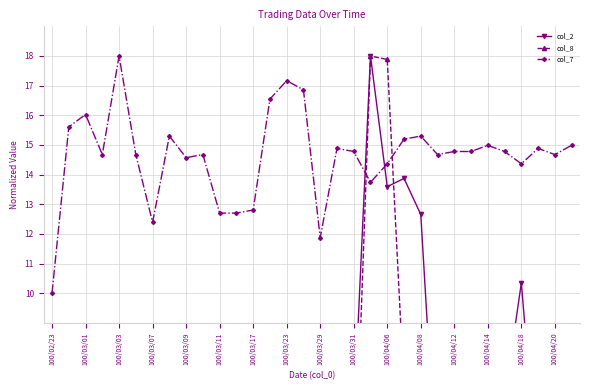

True or false: col_7 has more than 0 interior local peaks.

True